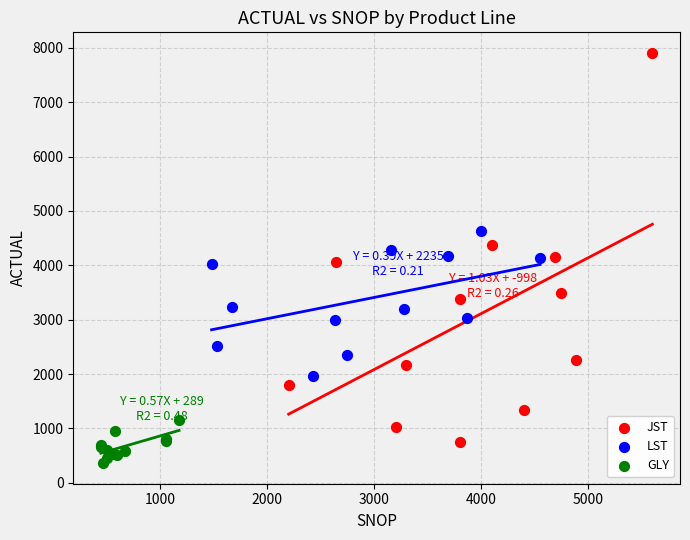

What are all the series names shown in the legend?

JST, LST, GLY